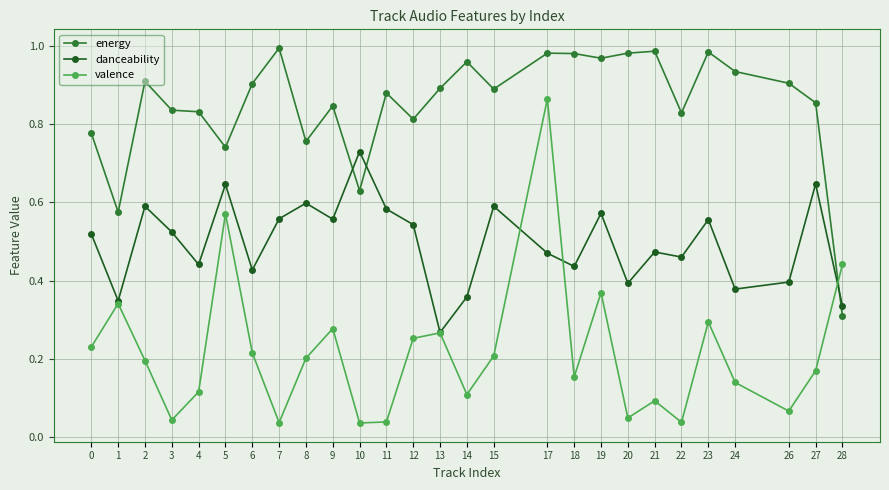

Where do danceability and energy first cross each other?

9 and 10